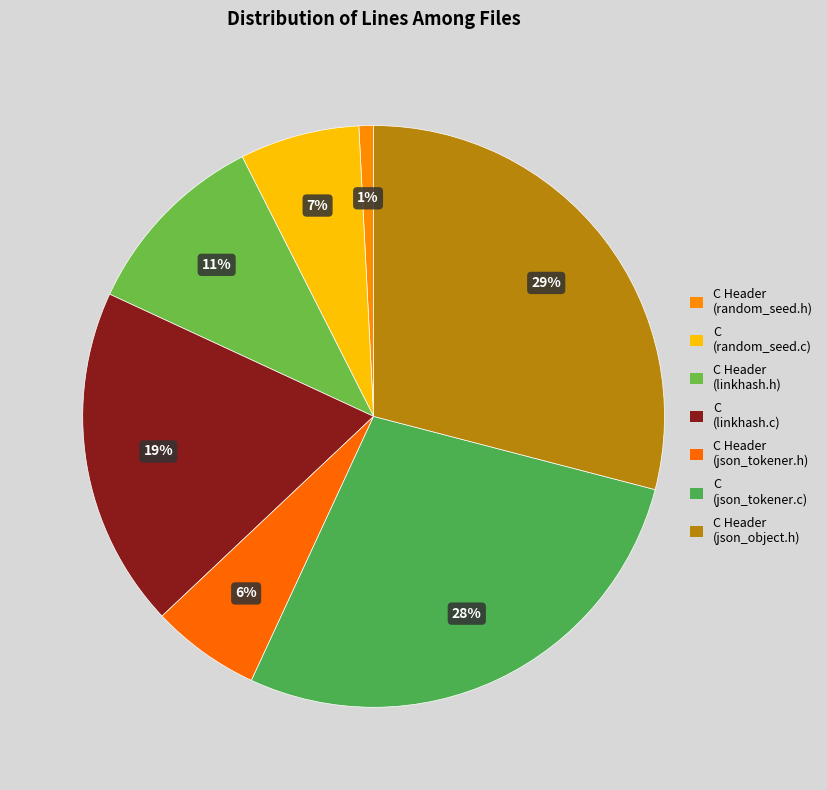

What percentage is the C (random_seed.c) slice, to the nearest percent?

7%